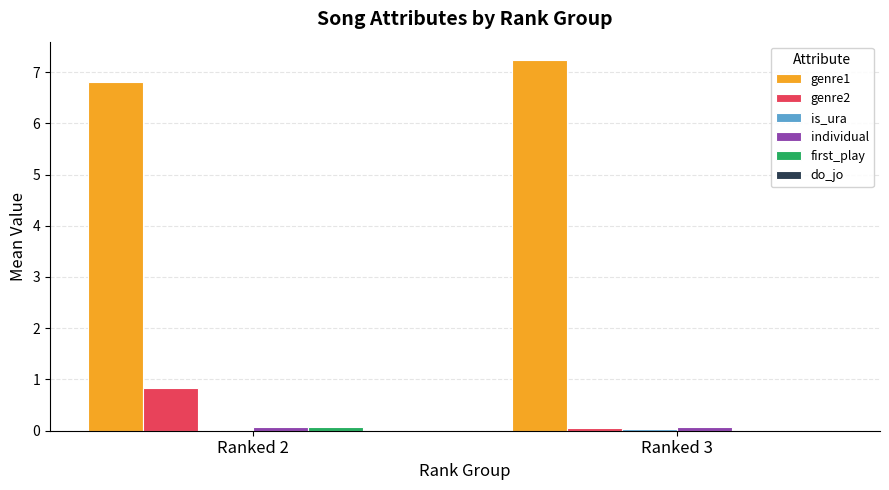

At which label does genre1 first exceed 7?

Ranked 3